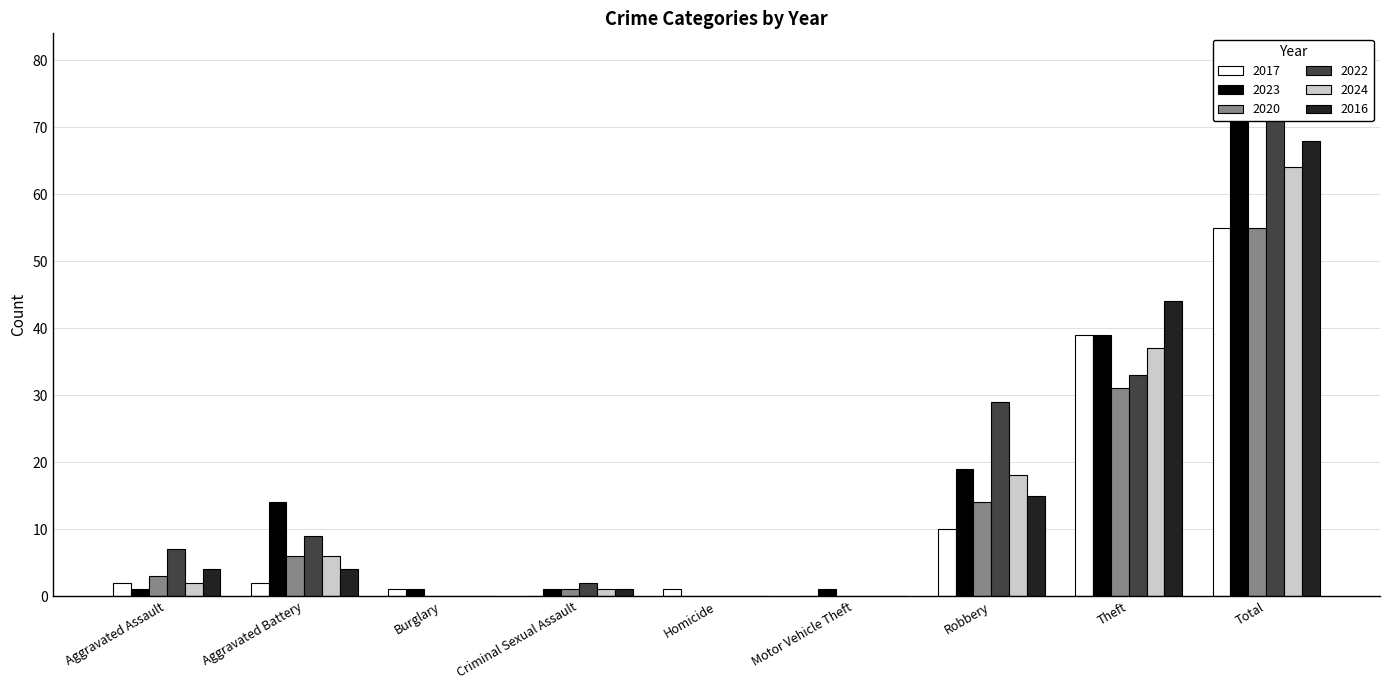

What is the difference between the second highest and minimum values in the 2022 series?

33